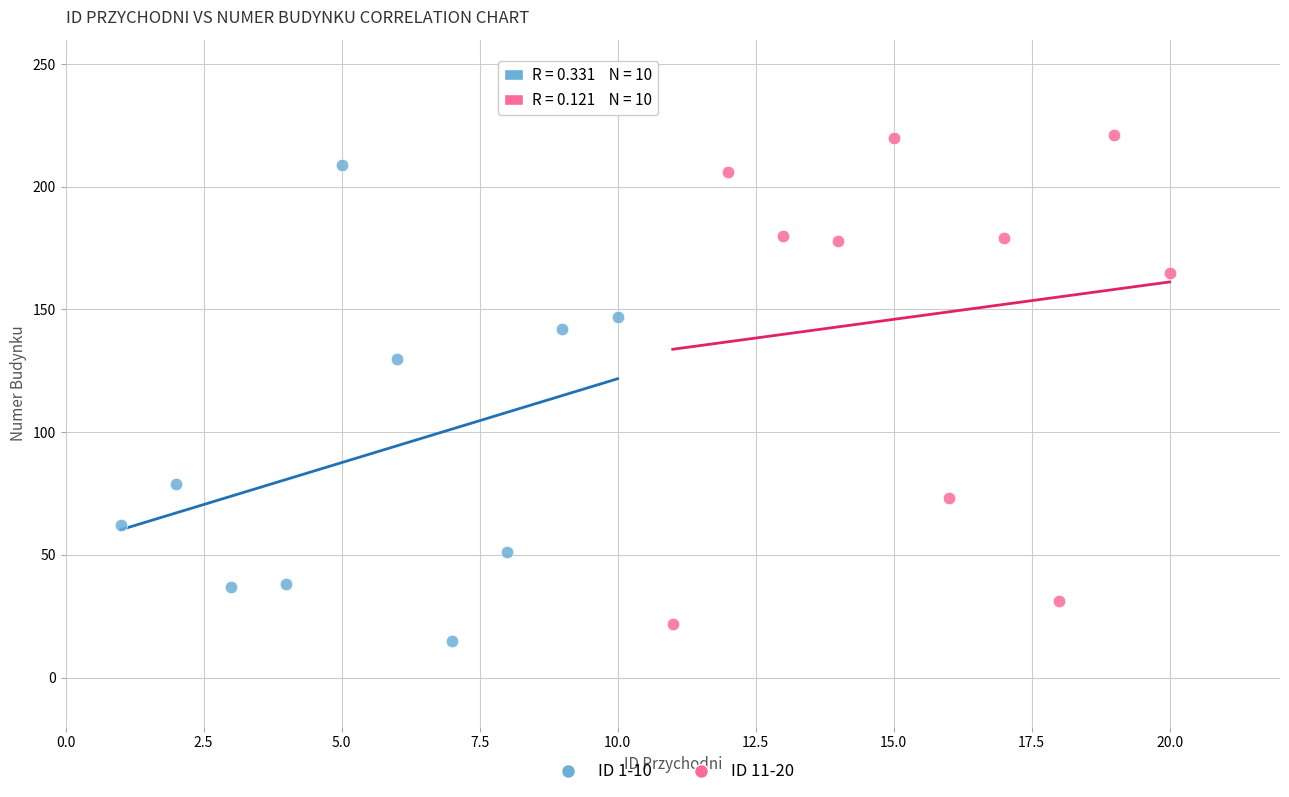

Which series contains the highest Y value?

ID 11-20